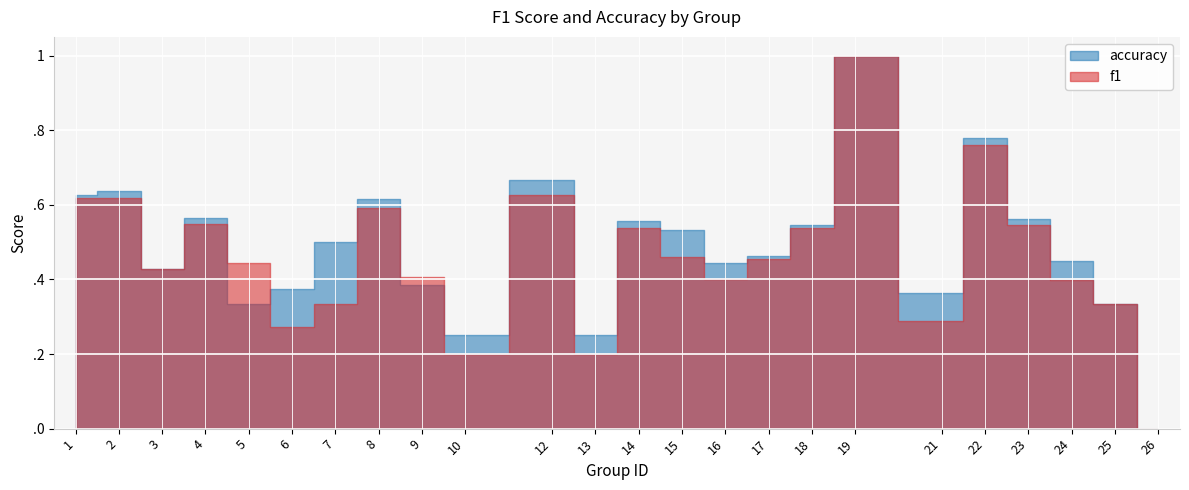

True or false: accuracy has a value of 0.5 at 15.

True